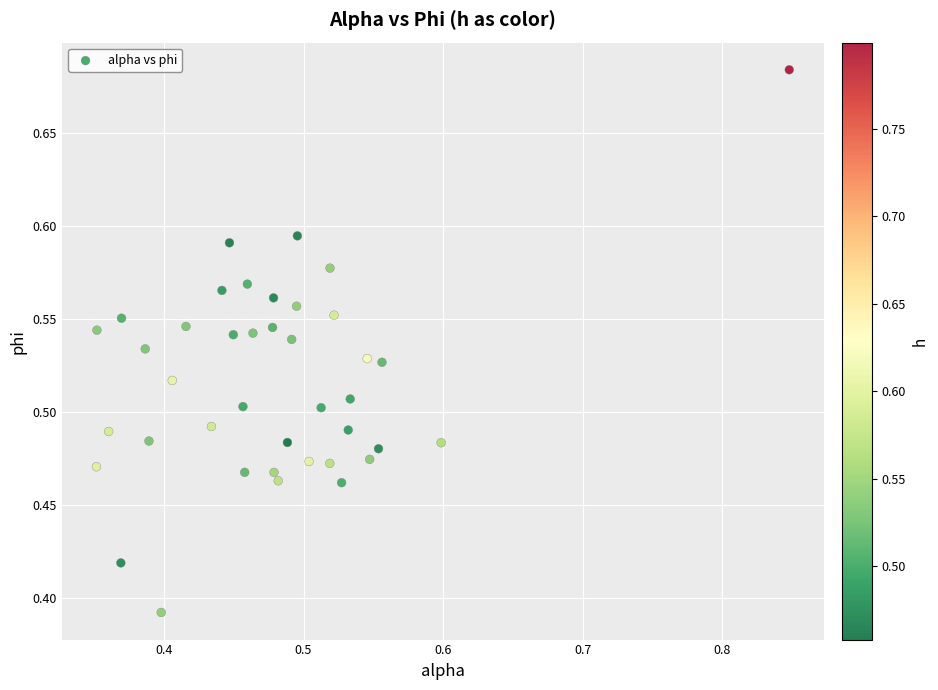

What is the range of Y values (max minus min)?

0.3